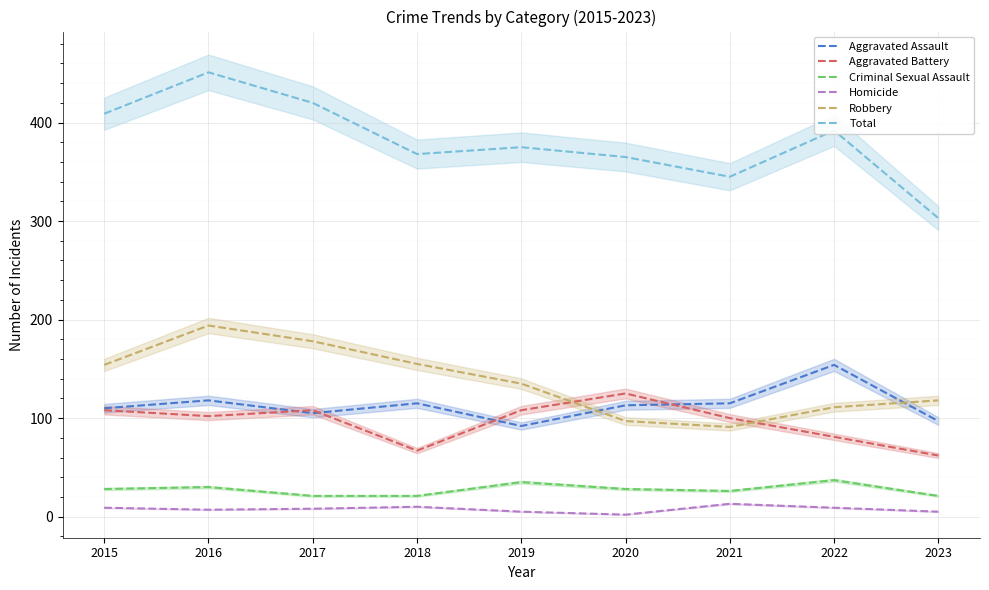

True or false: Criminal Sexual Assault has more than 1 interior local peaks.

True